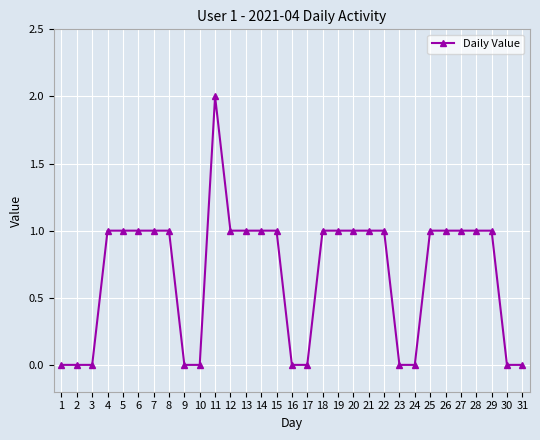

Does the chart display data point markers on the line(s)?

Yes